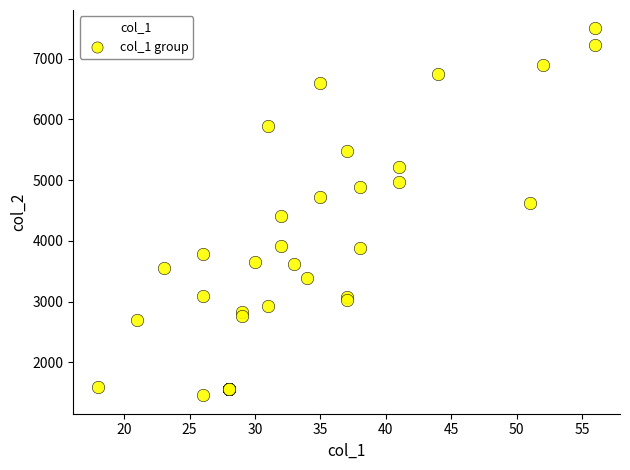

What Y value in the scatter plot is closest to 4476?

4401